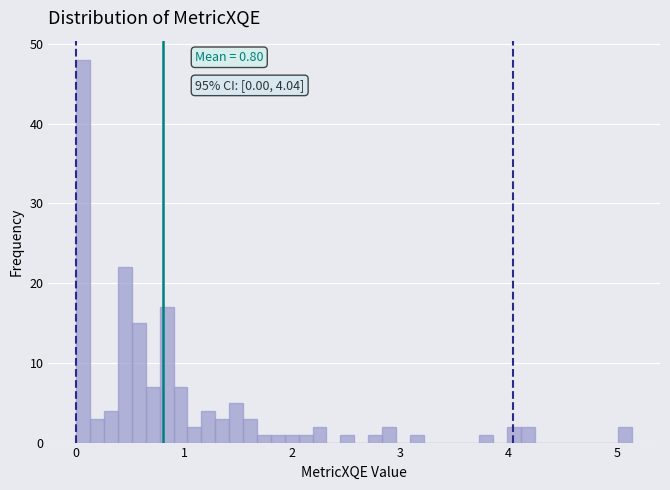

Around what value on the x-axis is the tallest bar? Give the approximate position of its centre, as read against the axis.

0.1